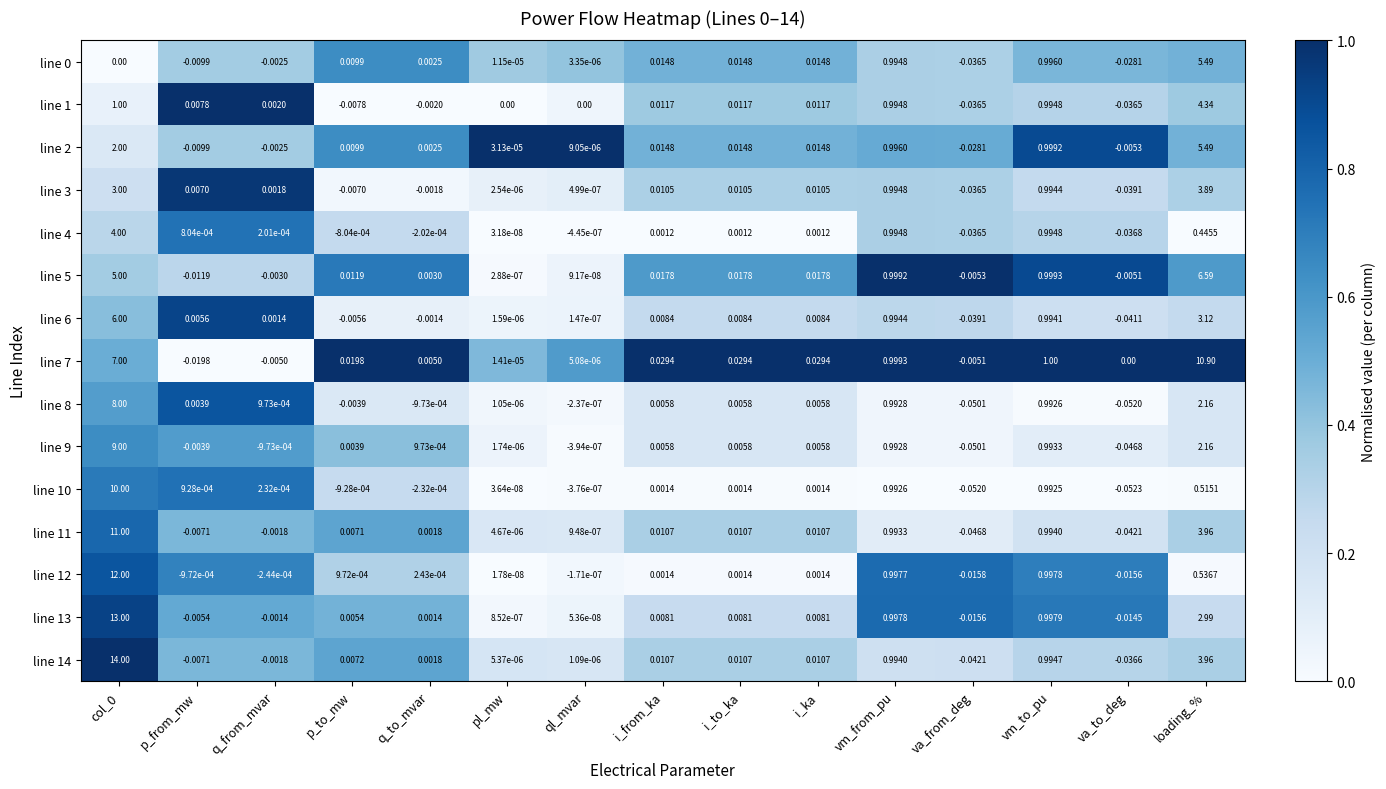

Which series changed the most between col_0 and q_to_mvar?

line 14